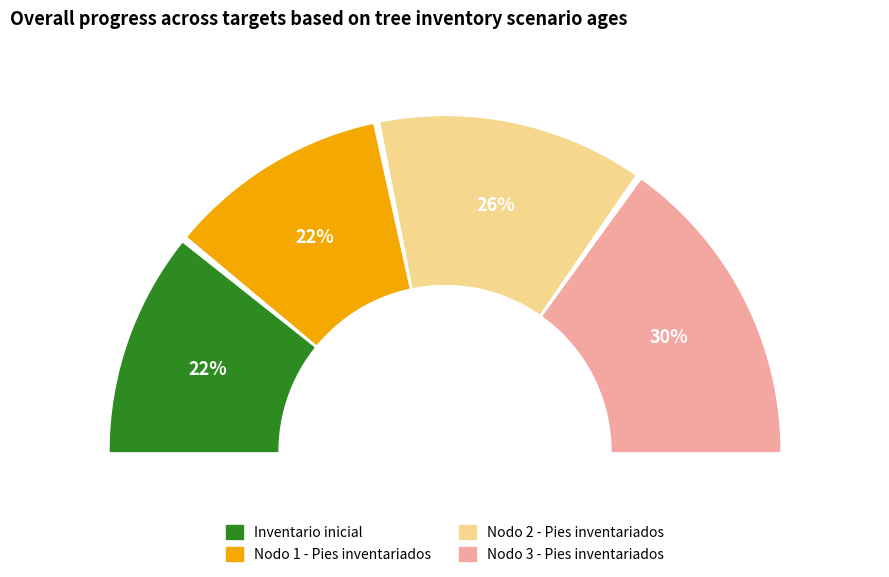

What percentage is the Nodo 1 - Pies inventariados slice, to the nearest percent?

22%